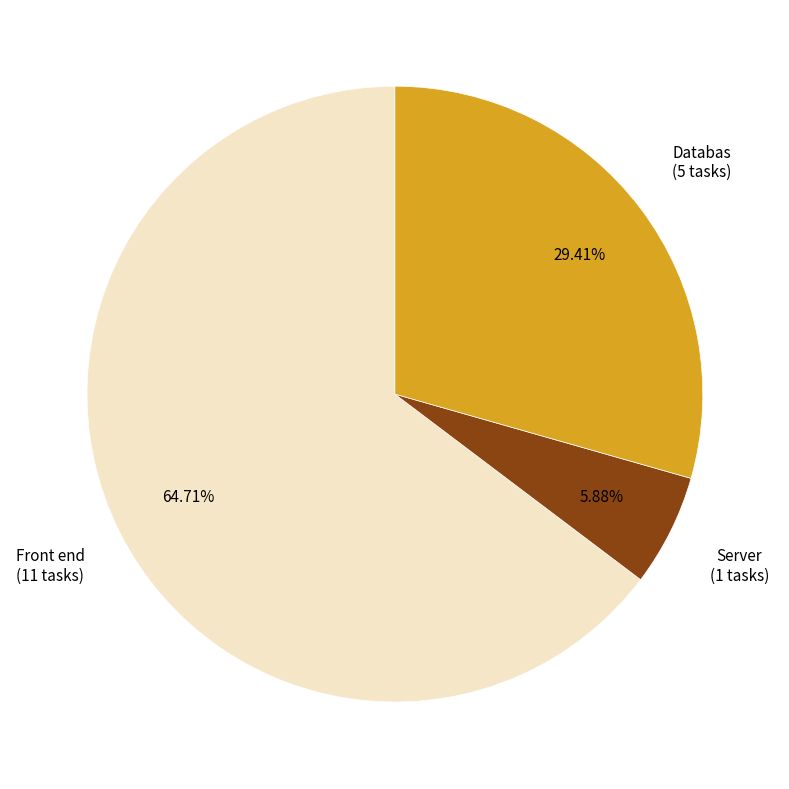

Does any single category account for the majority?

Yes